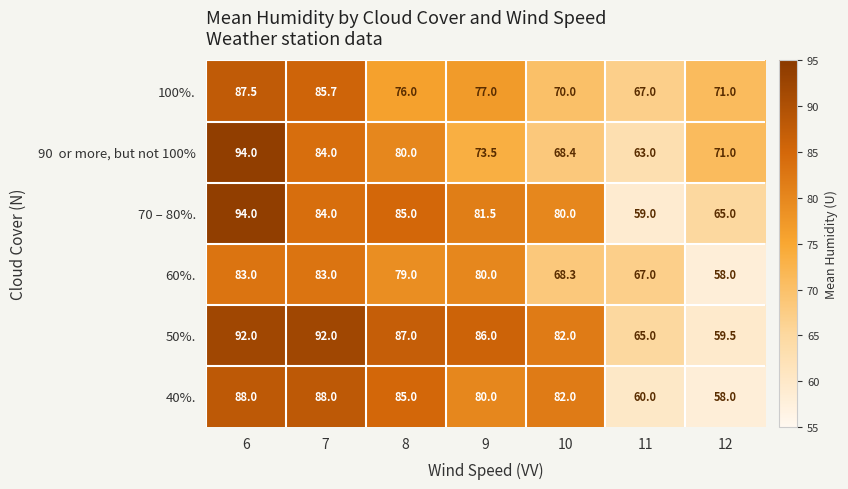

How many data points does each series have?

7